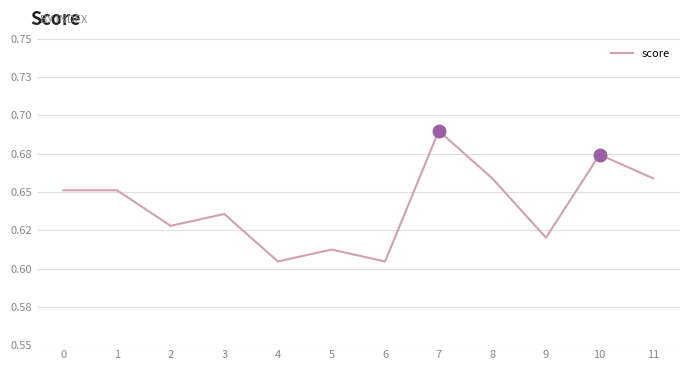

How many interior local valleys (lower than both neighbors) does the data have?

4